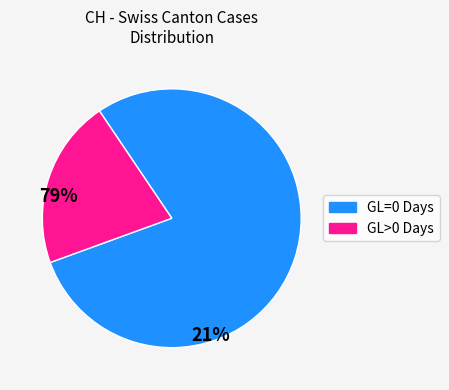

Does any single category account for the majority?

Yes